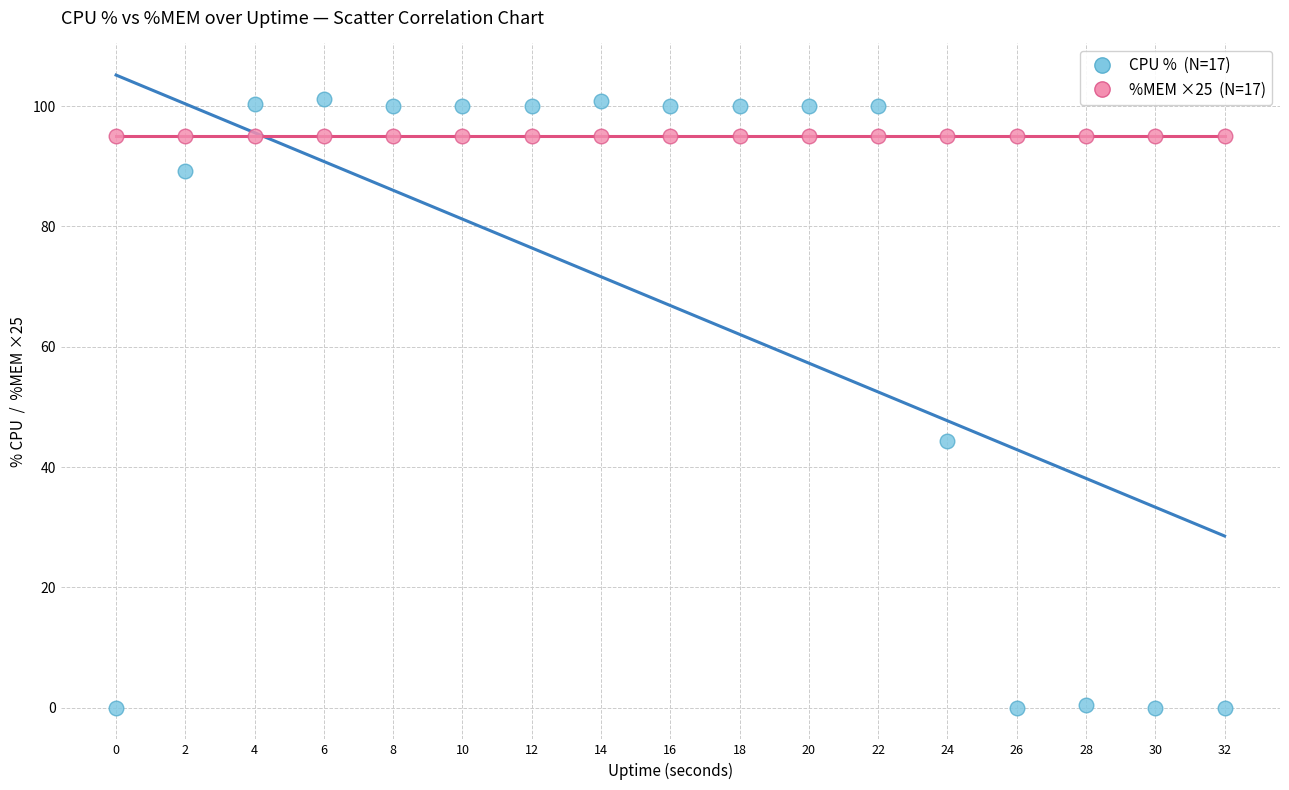

Across all series, what Y value is closest to 50?

44.4